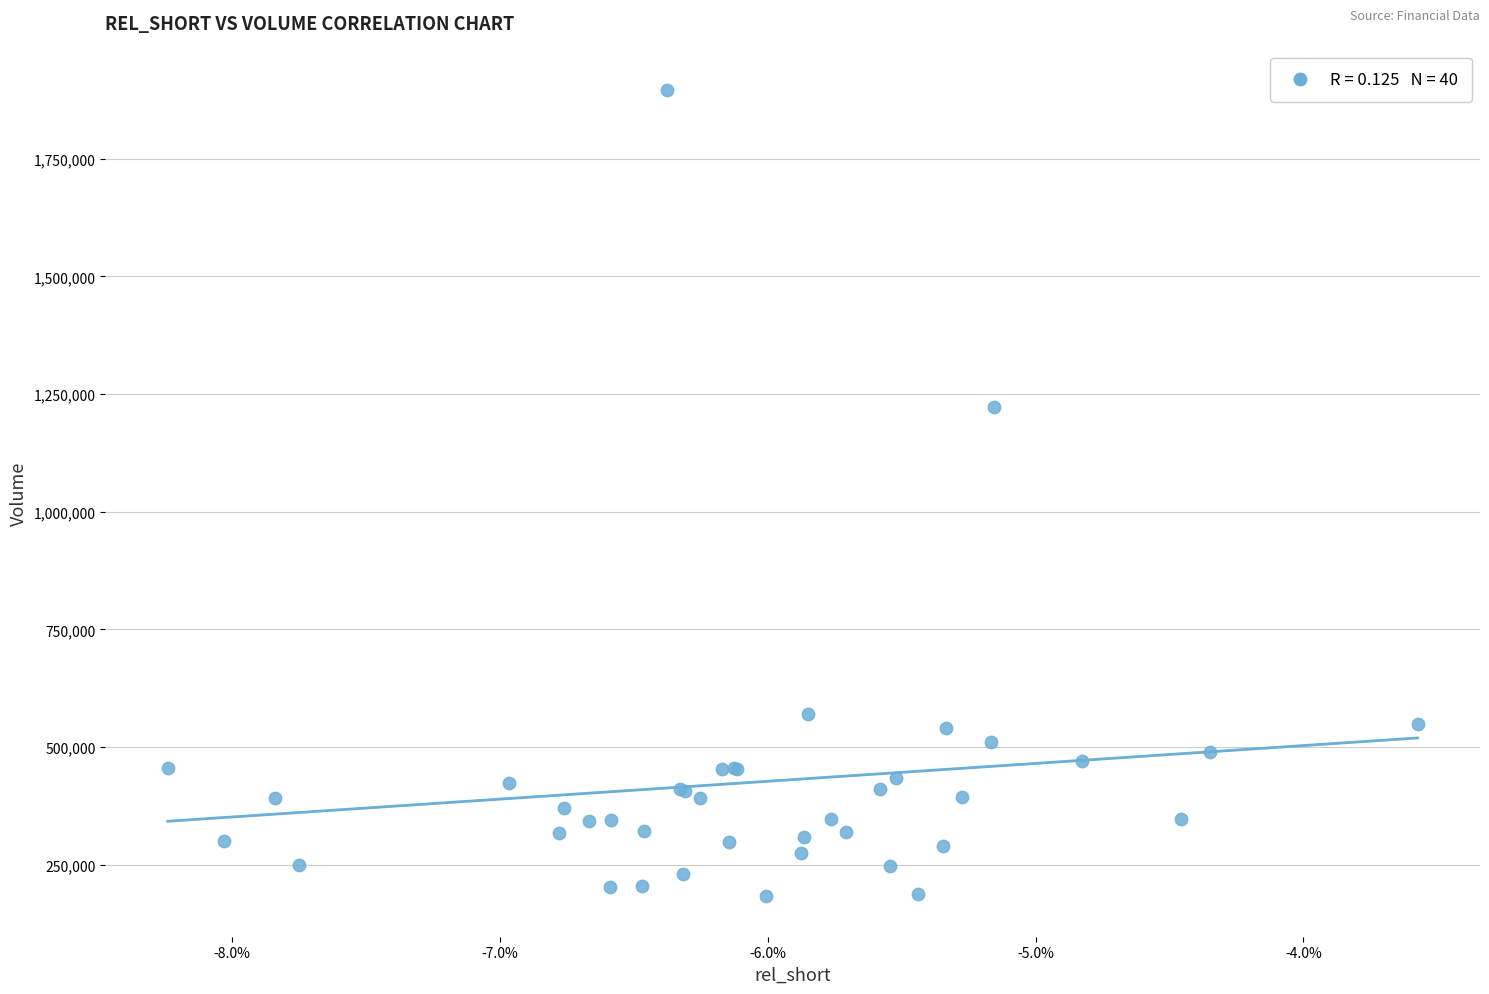

What Y value in the scatter plot is closest to 1039300?

1222400